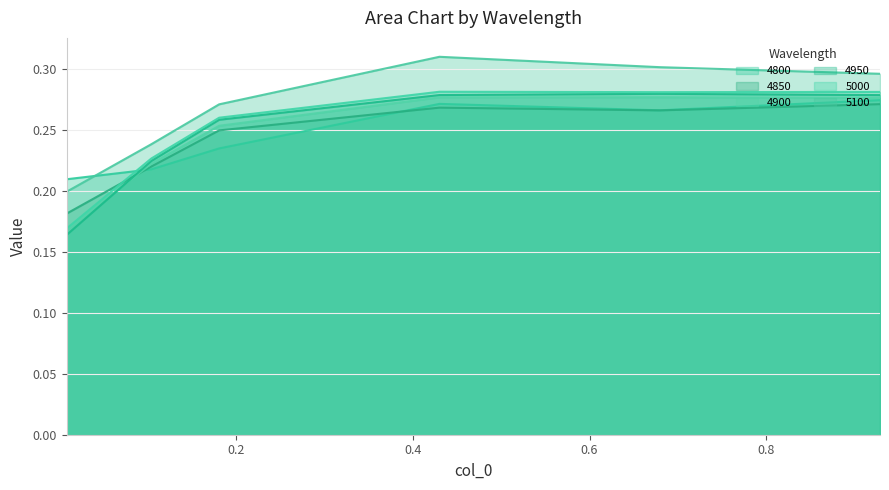

How many lines are shown in the chart?

6